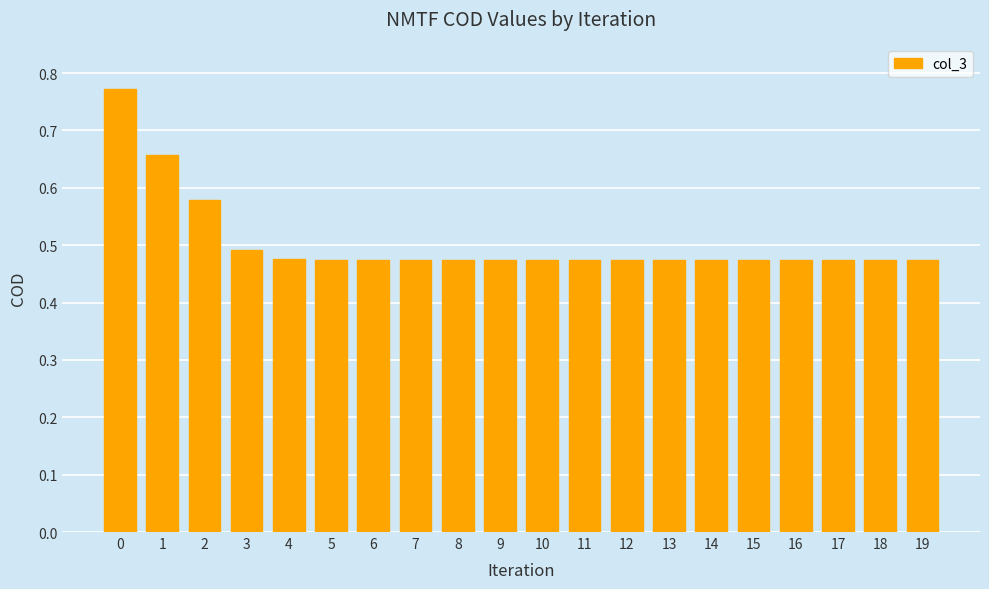

What is the difference between the second highest and minimum values?

0.2